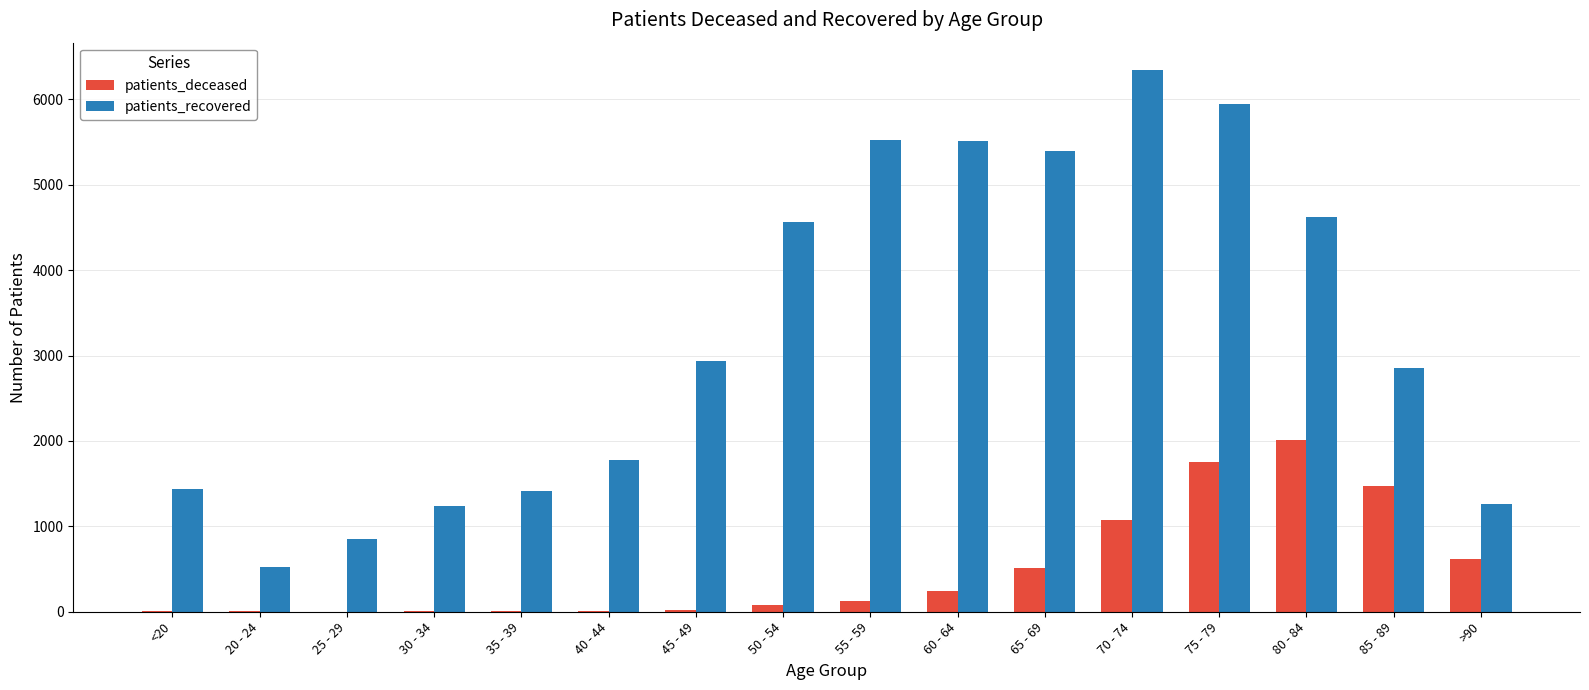

What is the maximum value for patients_recovered?

6347